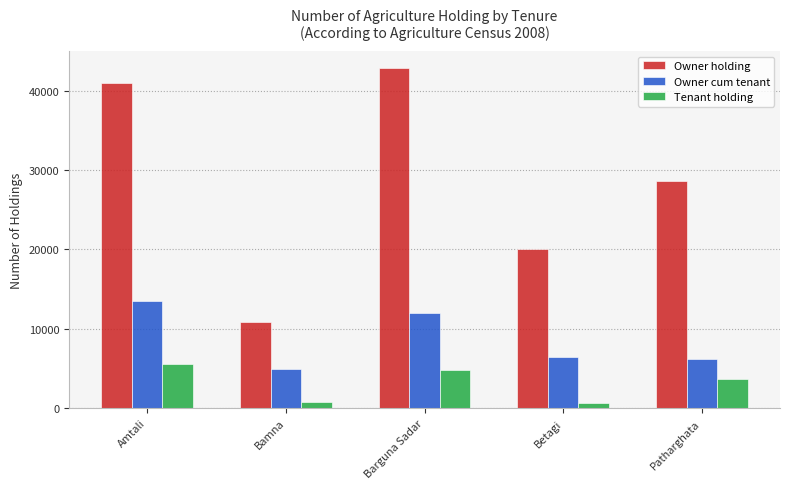

Which series has the widest spread of values?

Owner holding